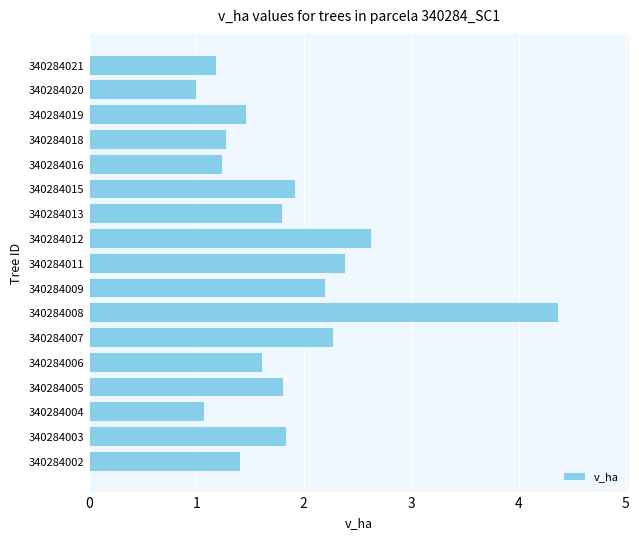

Between 340284012 and 340284004, which is larger?

340284012